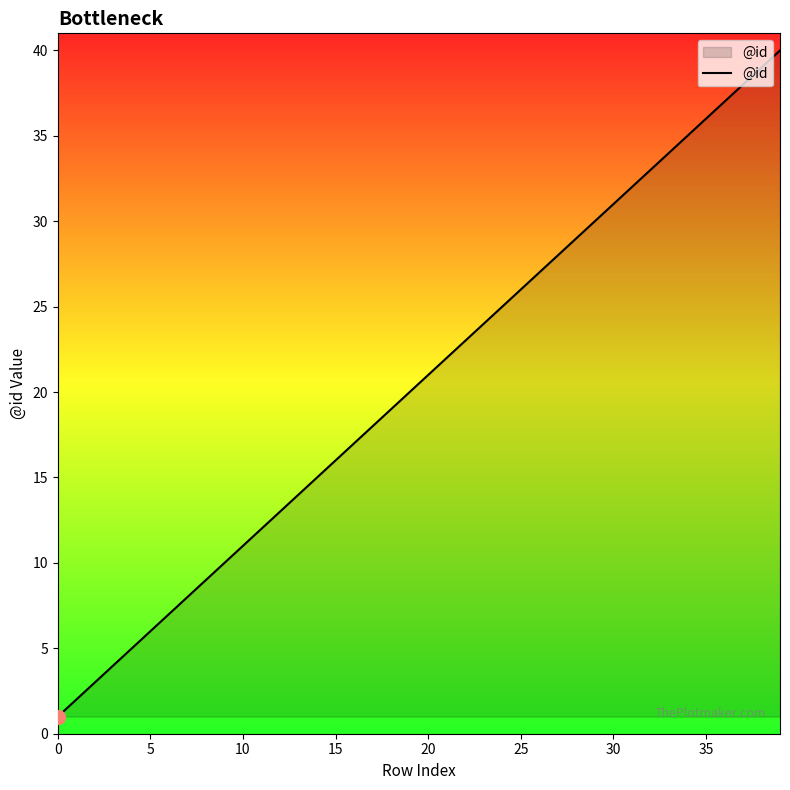

What is the maximum value shown in the chart?

40